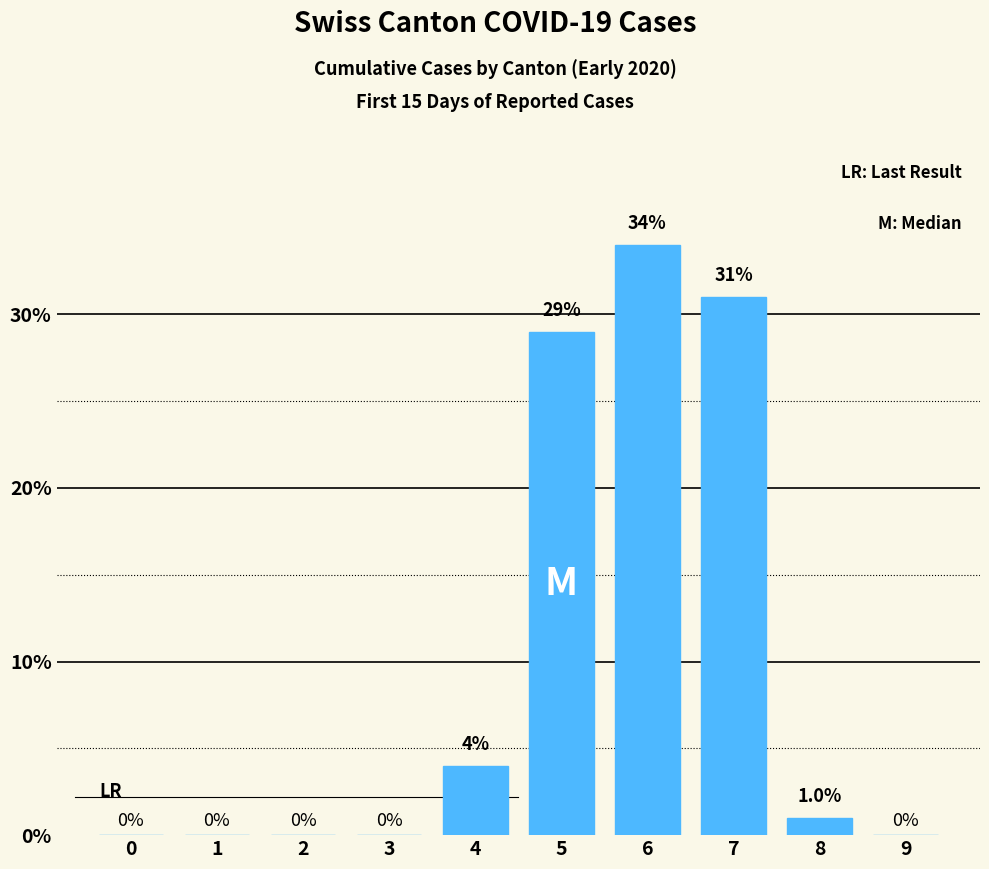

What is the average value?

10